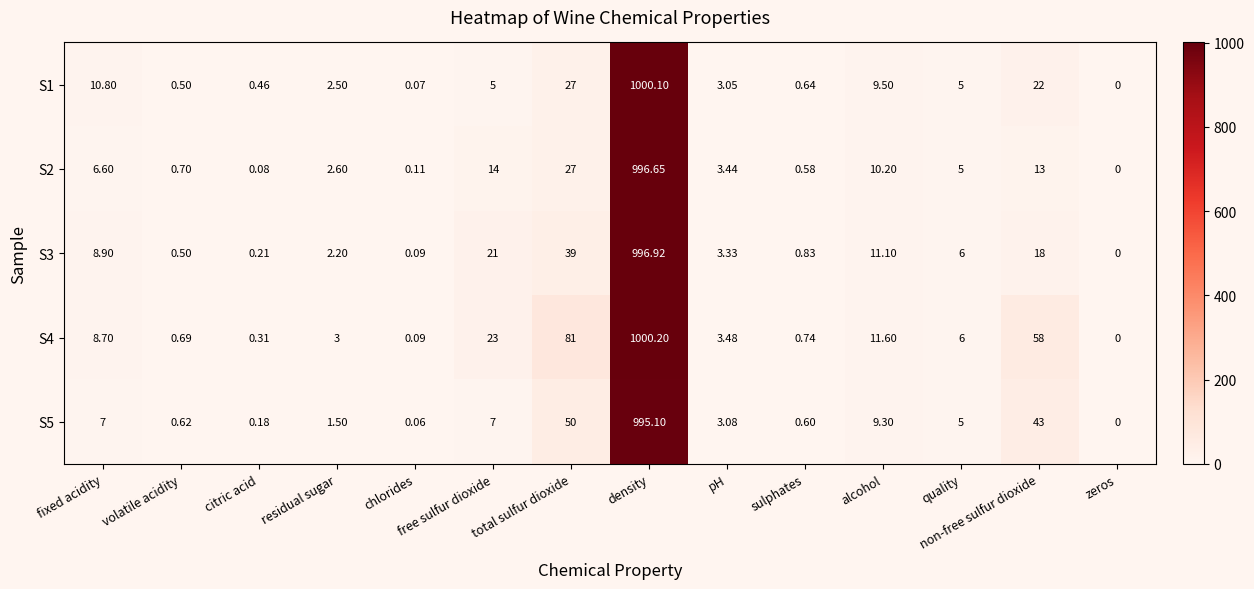

At how many categories does at least one series exceed 119?

1